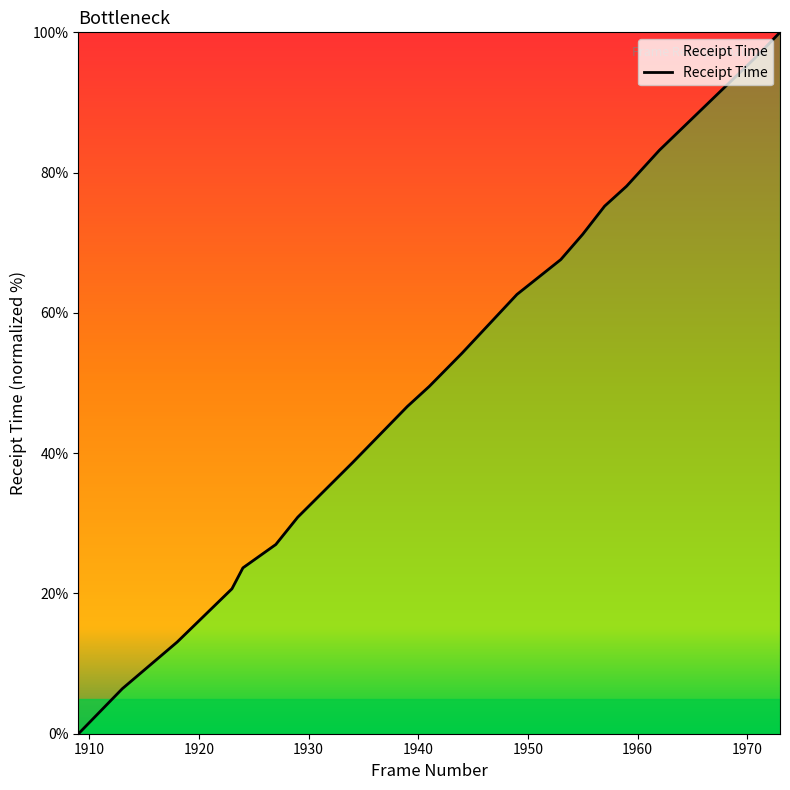

What is the greatest value displayed?

100.0